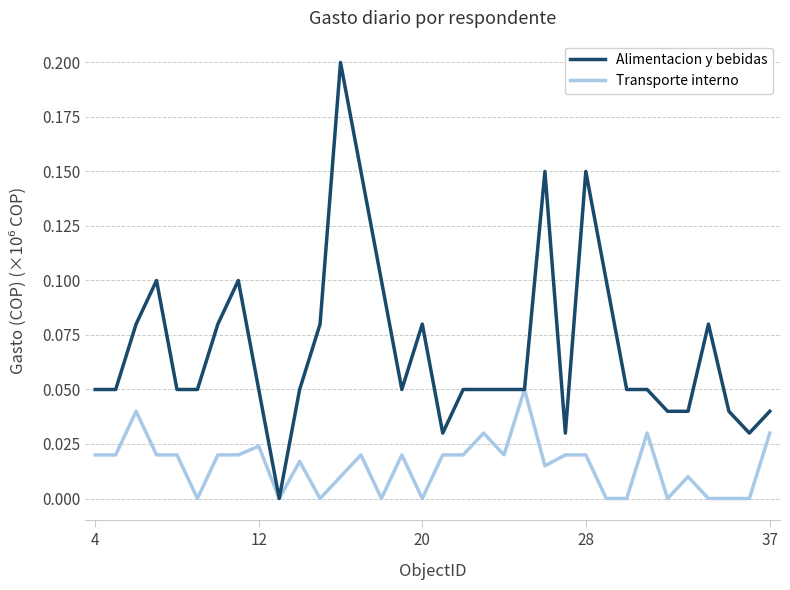

What is the sum of all Alimentacion y bebidas values?

2.4